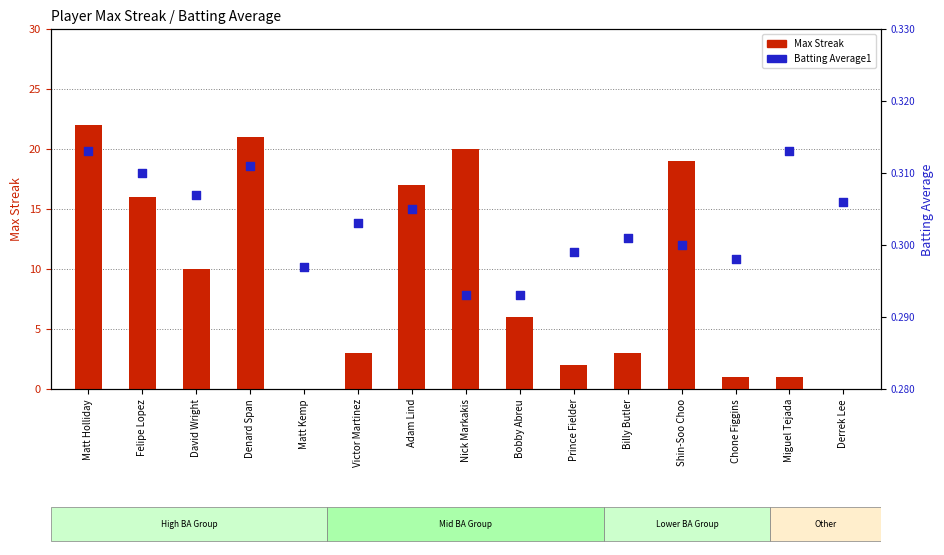

Is the value of Batting Average1 at Matt Holliday greater than the value of Max Streak at Matt Holliday?

No